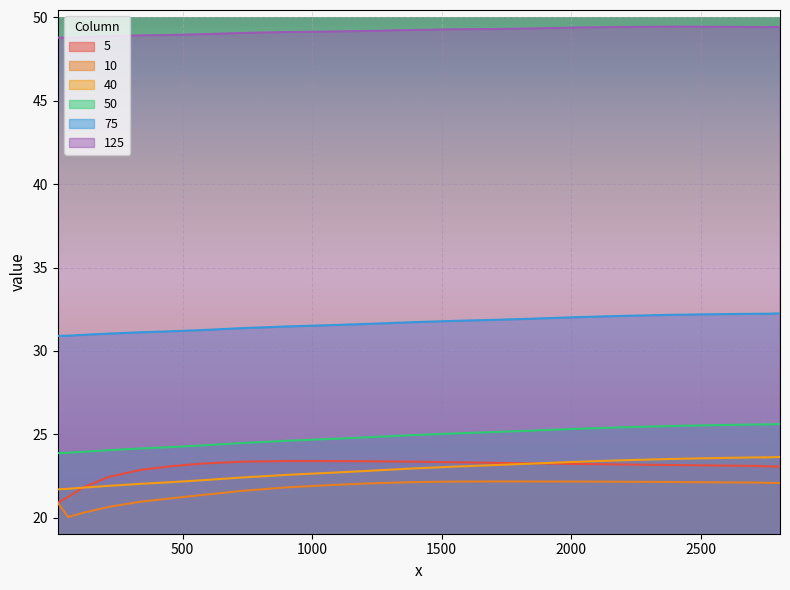

What are all the series names shown in the legend?

5, 10, 40, 50, 75, 125